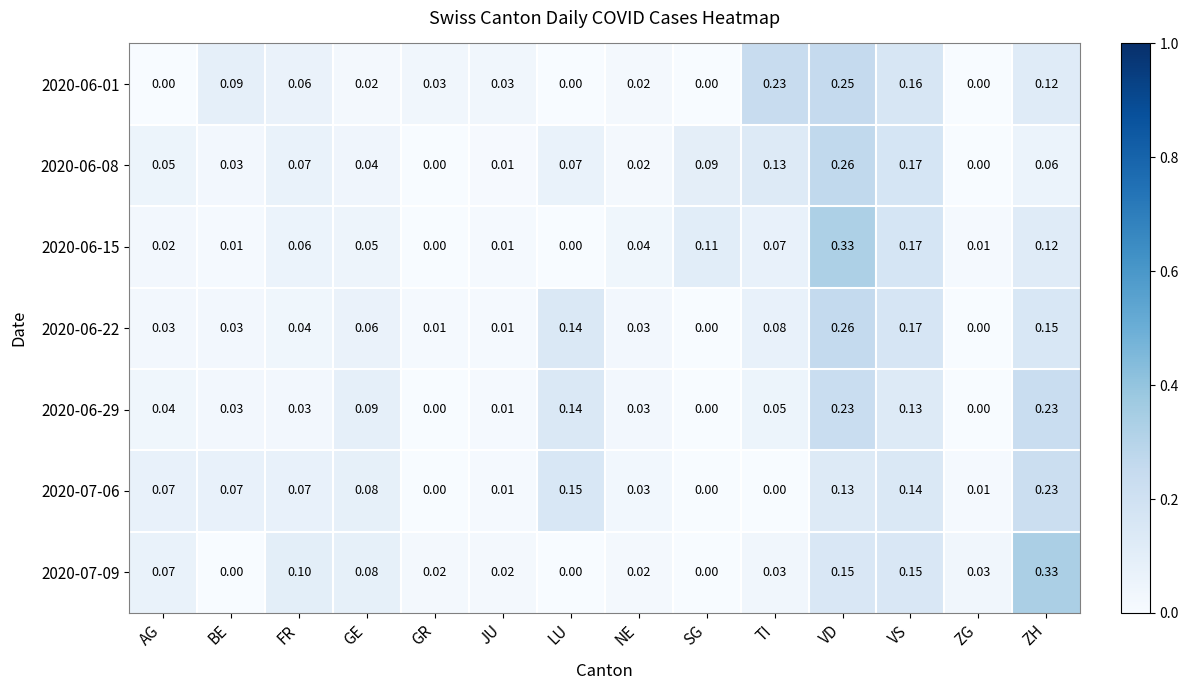

At which category is the sum across all series the highest?

VD